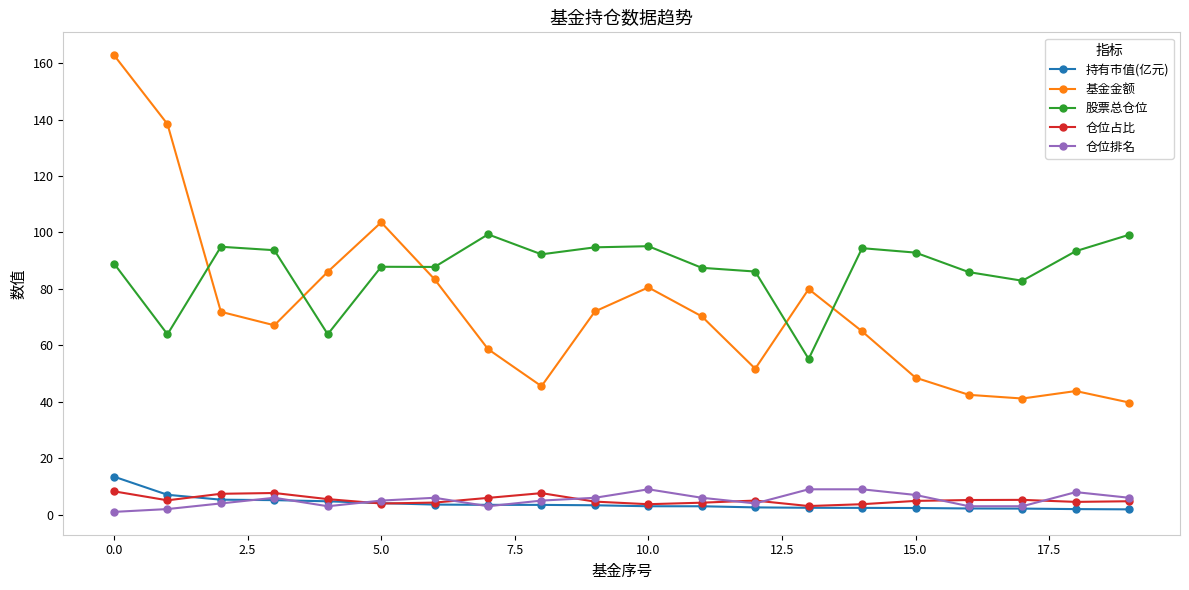

What is the minimum value for 仓位排名?

1.0